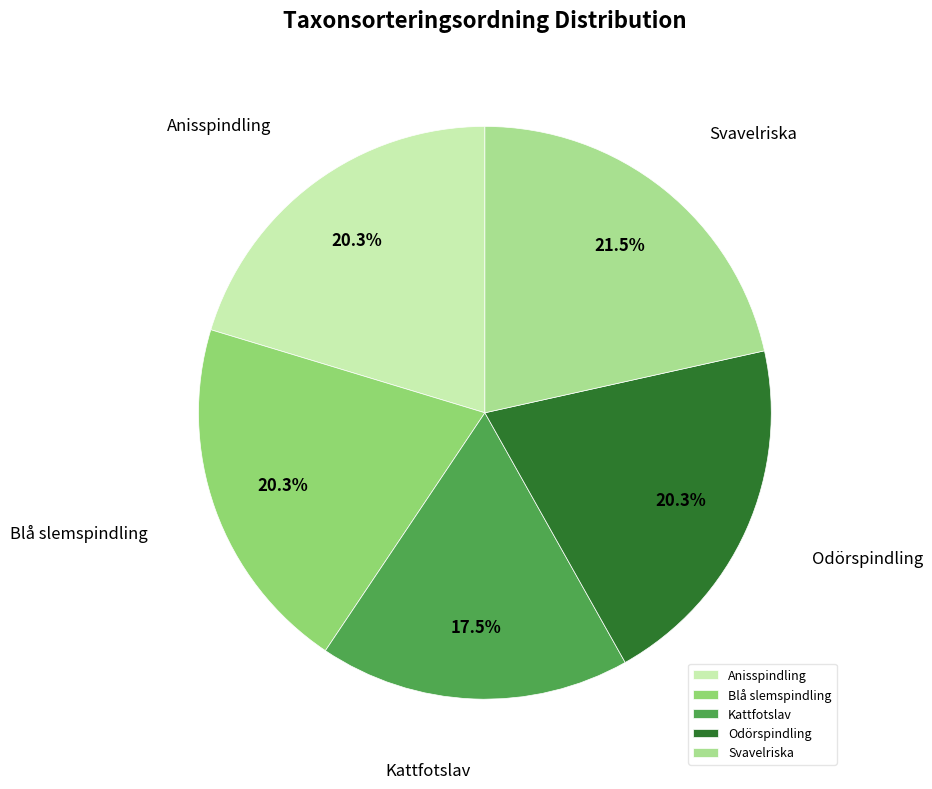

Between Kattfotslav and Anisspindling, which is larger?

Anisspindling